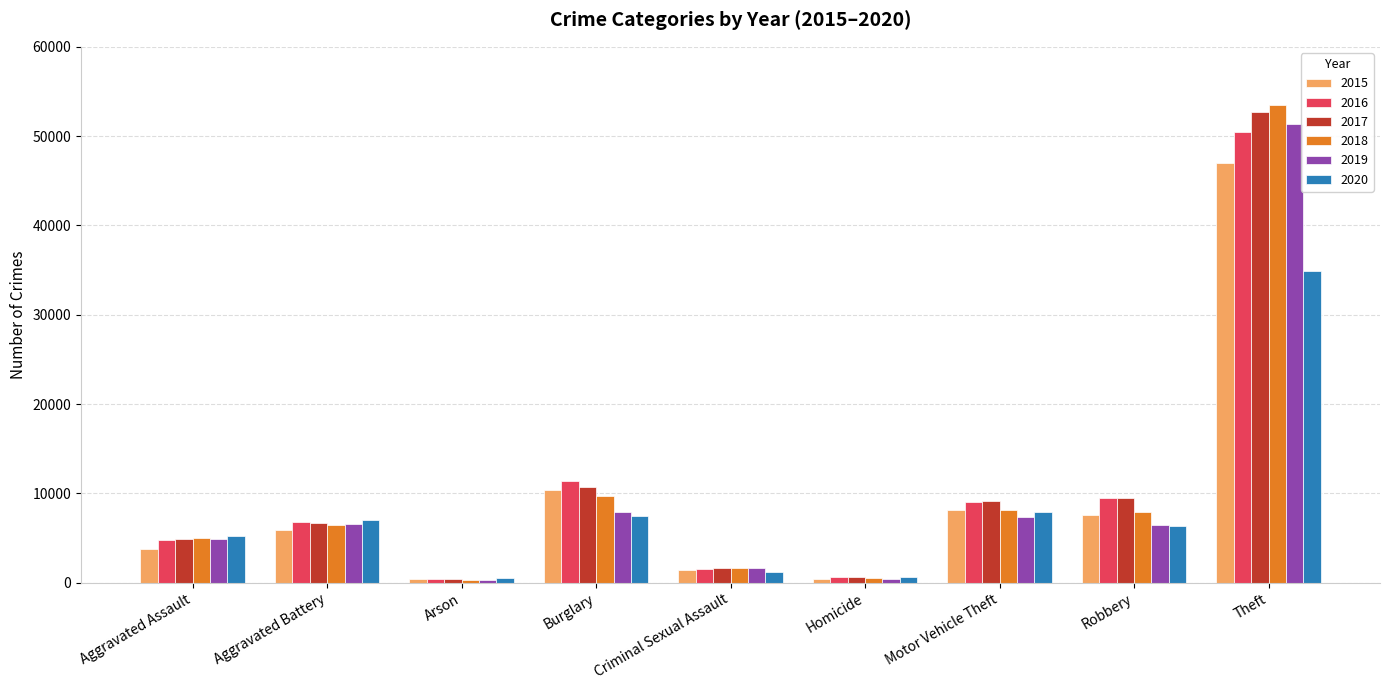

How many bars are there in total?

54